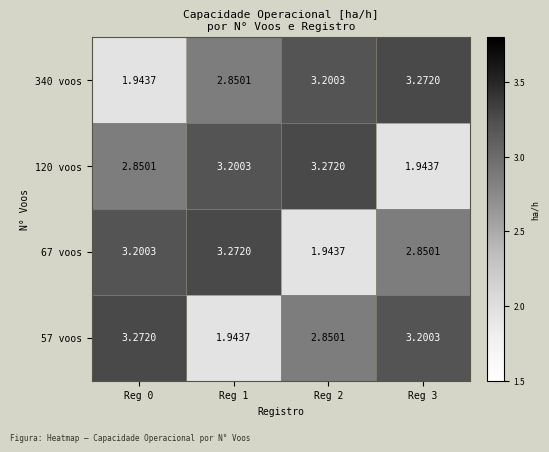

At how many categories does at least one series exceed 2?

4